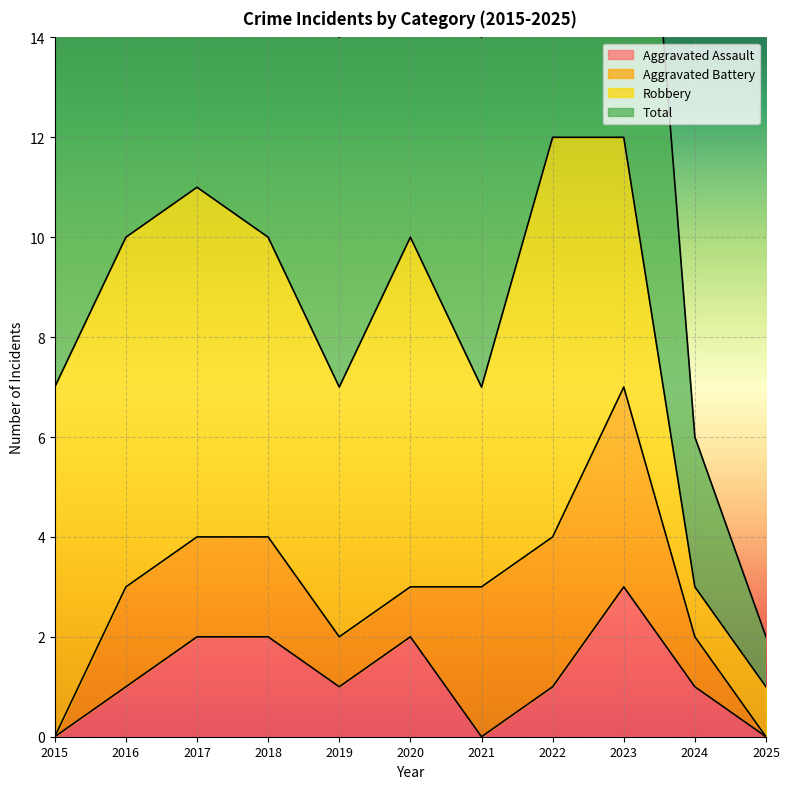

What is the difference between the second highest and minimum values in the Total series?

11